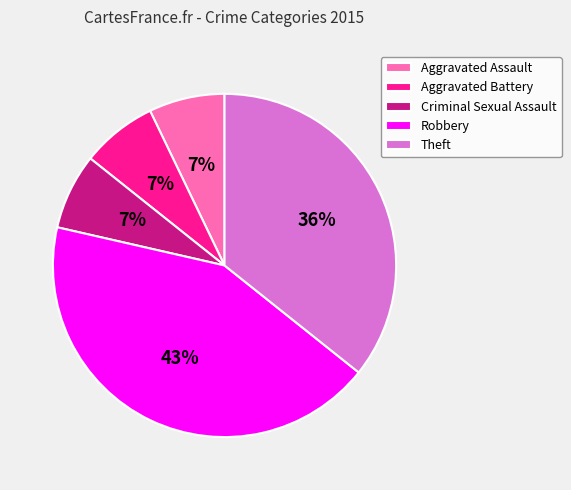

To the nearest percent, what portion does Aggravated Battery represent?

7%